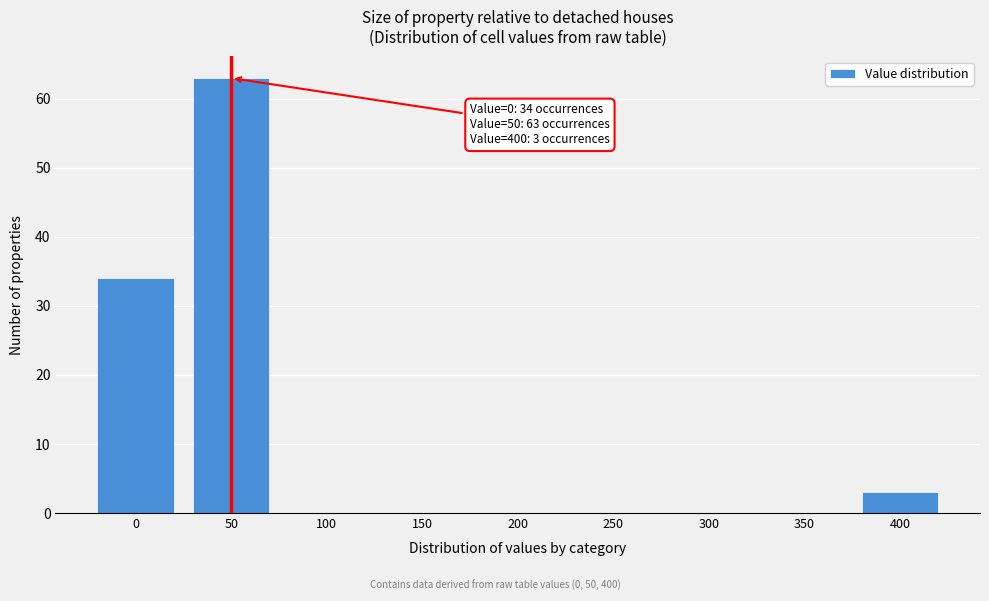

Reading left to right, transcribe all the data shown in this chart.

0=34	50=63	100=0	150=0	200=0	250=0	300=0	350=0	400=3